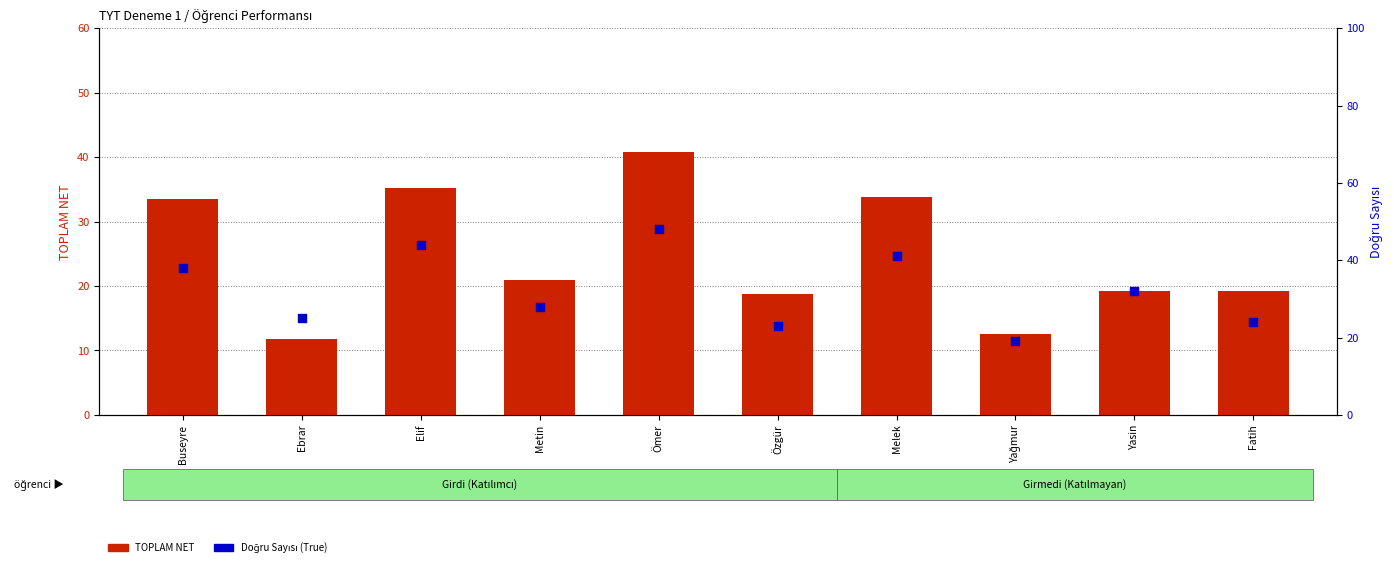

Is the value of True (Doğru Sayısı) at Fatih greater than the value of TOPLAM NET at Buseyre?

No